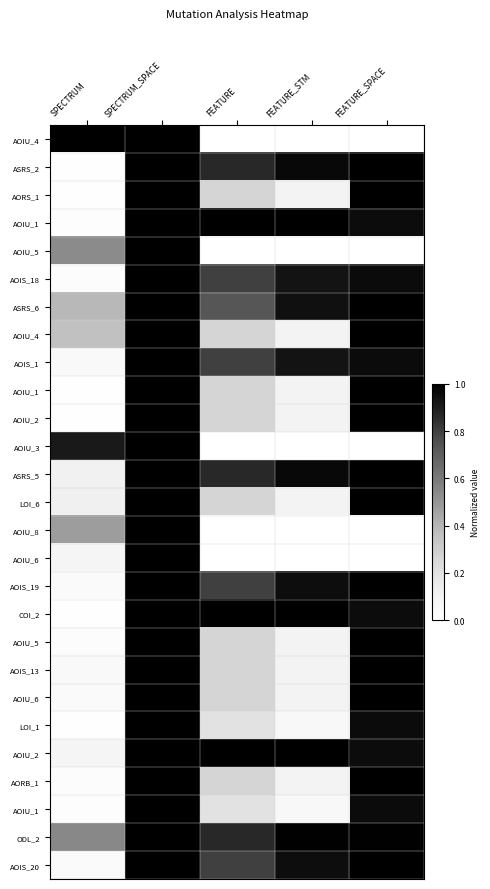

At which category is the sum across all series the highest?

SPECTRUM_SPACE